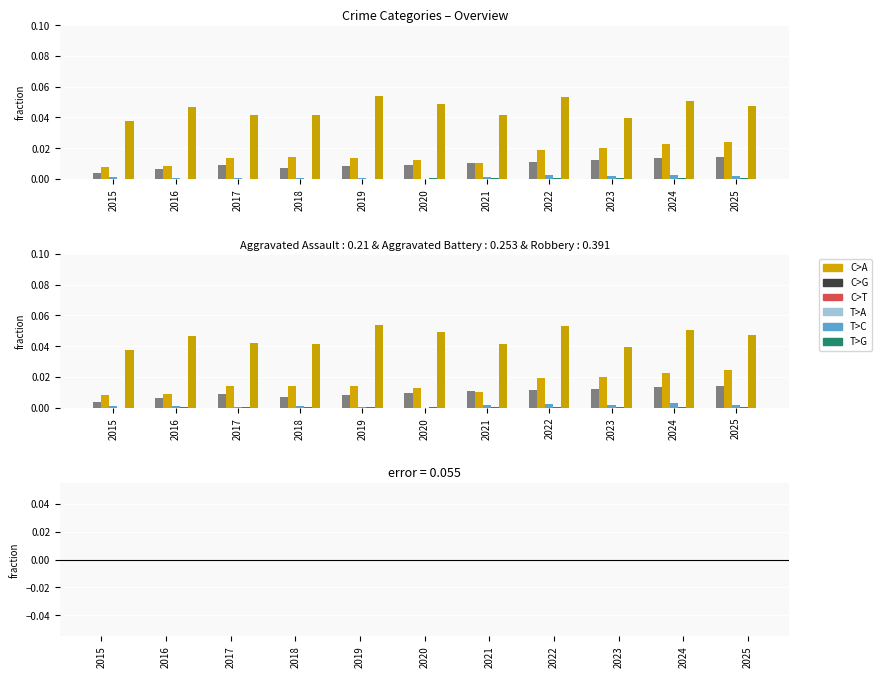

How many groups of bars are there?

11